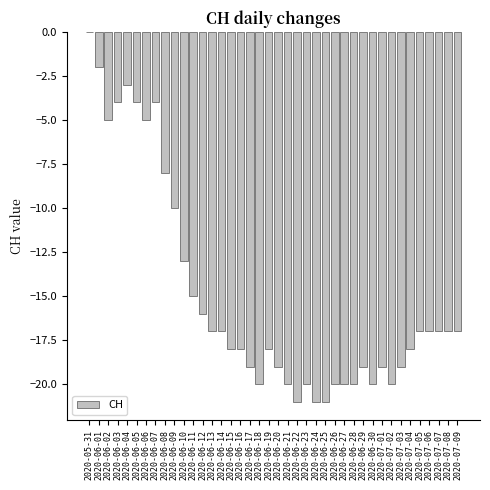

The value at 2020-06-05 is -4. True or false?

True